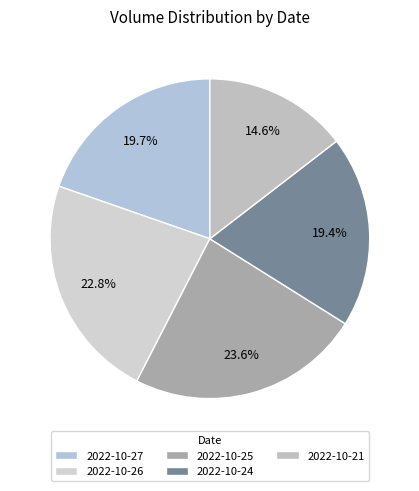

What is the change in value from 2022-10-24 to 2022-10-21?

-27361